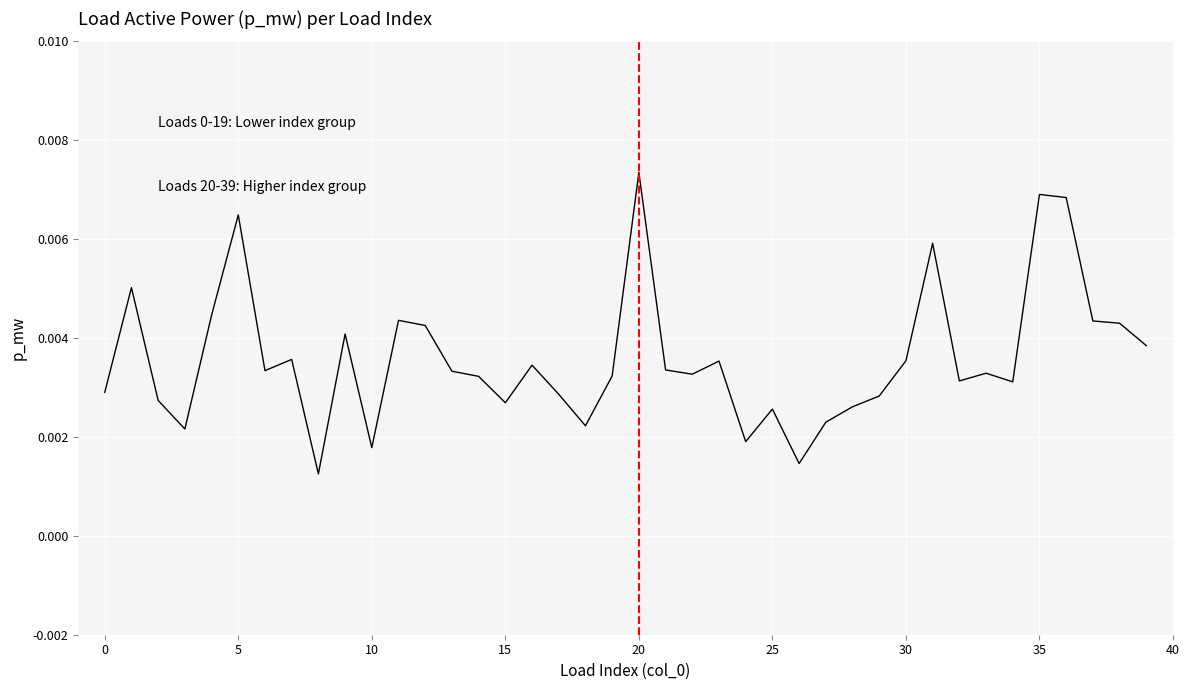

What is the label of the 26th point from the right?

14